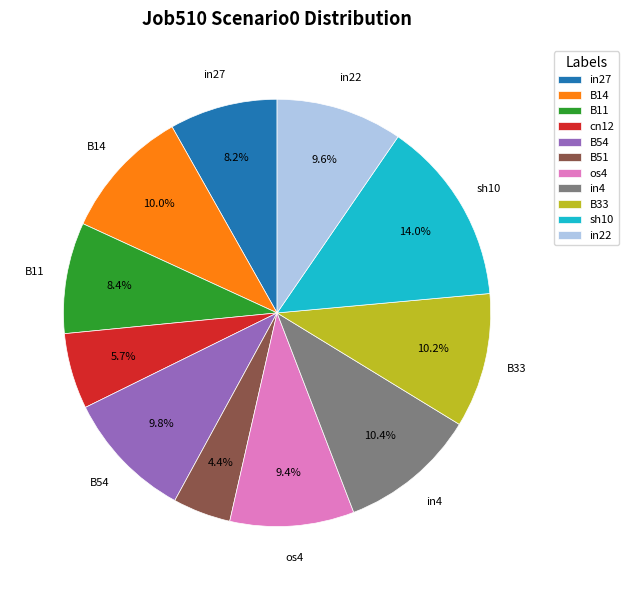

To the nearest percent, what percentage of the pie is B33?

10%